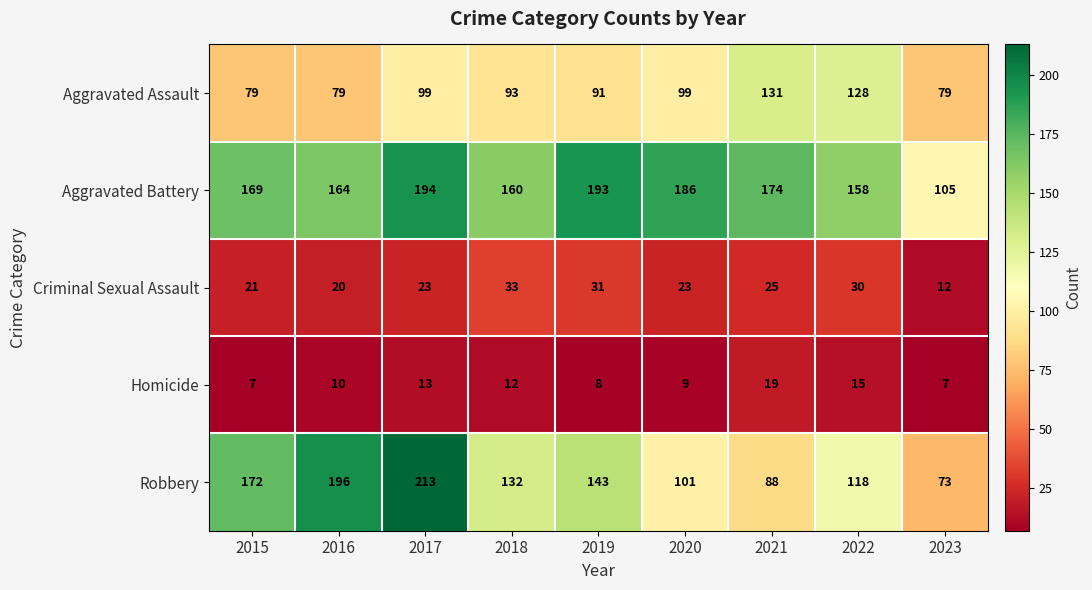

The value of Aggravated Battery at 2017 is 194. True or false?

True